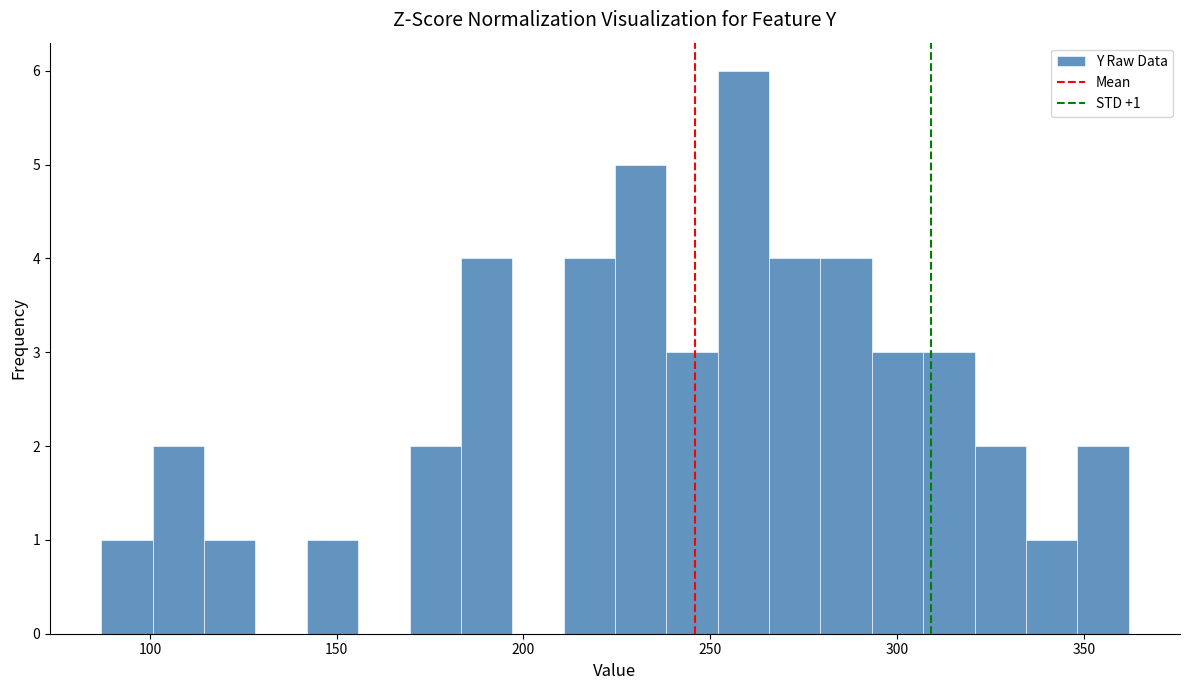

Around what value on the x-axis is the tallest bar? Give the approximate position of its centre, as read against the axis.

260